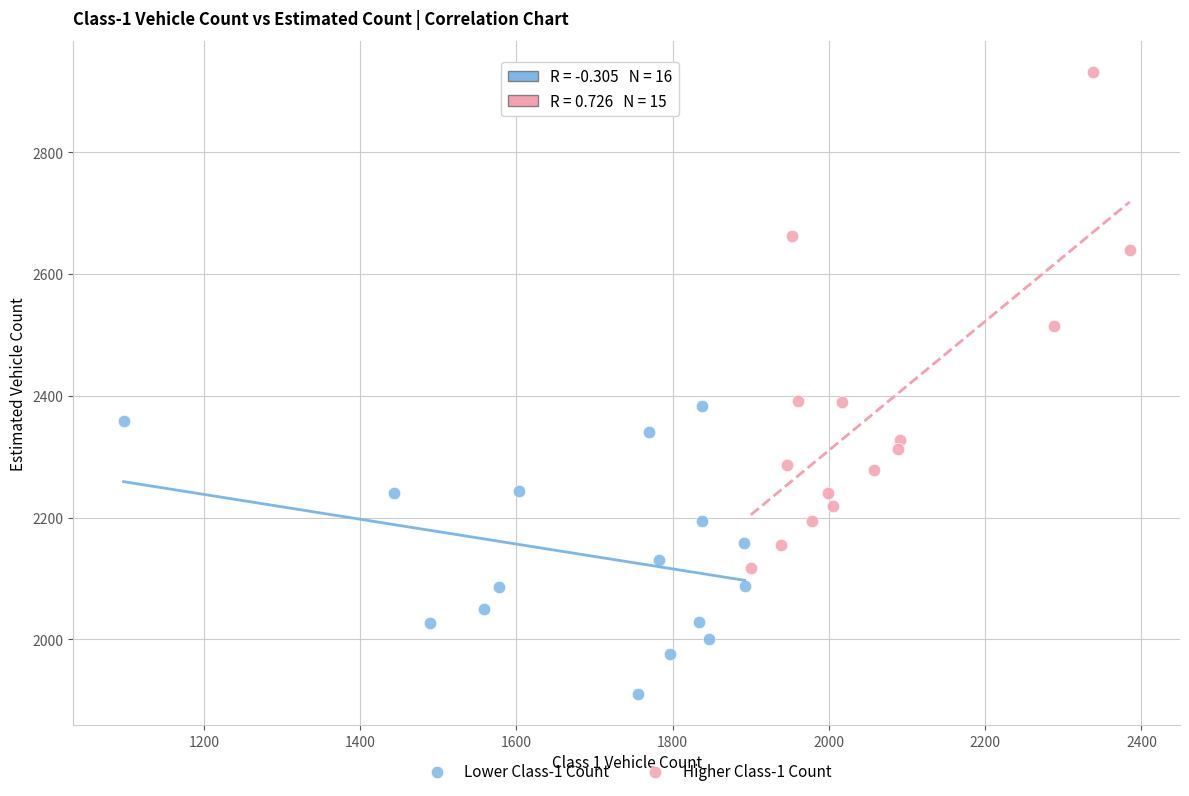

What are all the series names shown in the legend?

Lower Class-1 Count, Higher Class-1 Count